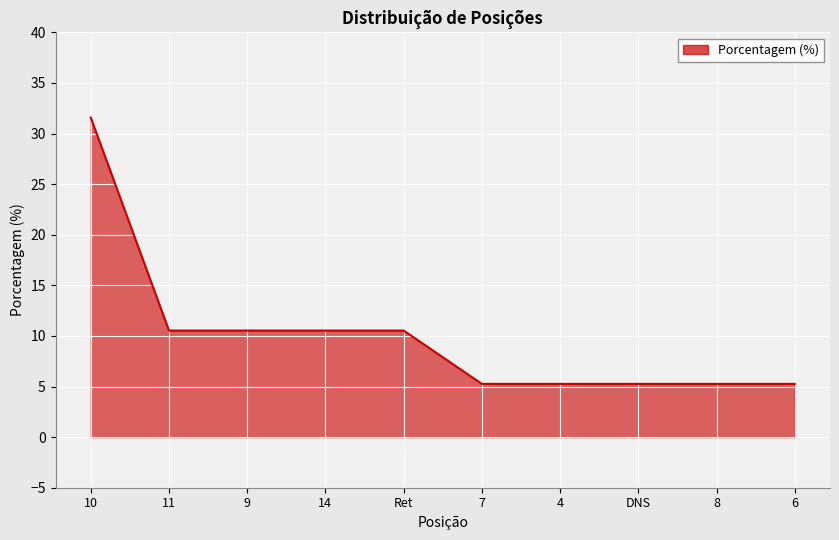

What is the change in value from 10 to DNS?

-26.3